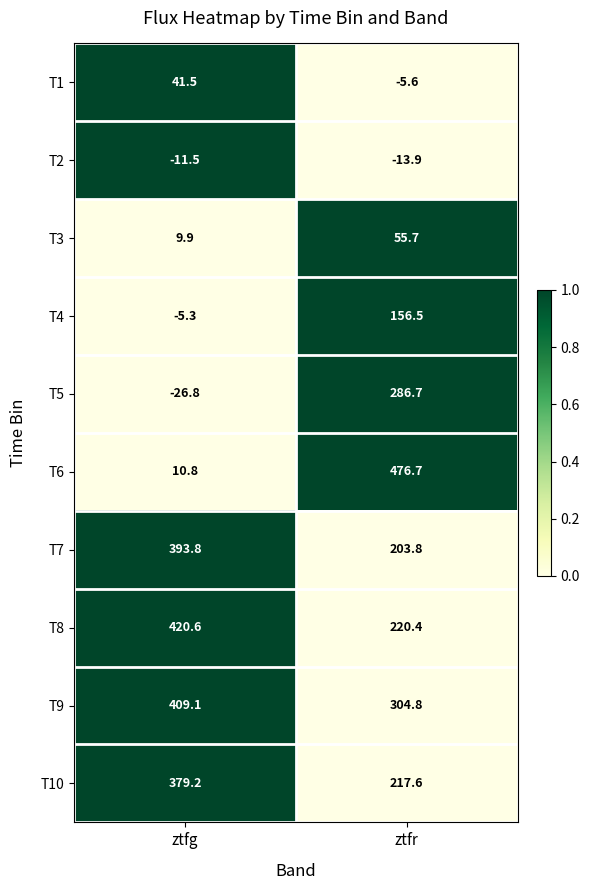

Which series has the largest range (max minus min)?

T6